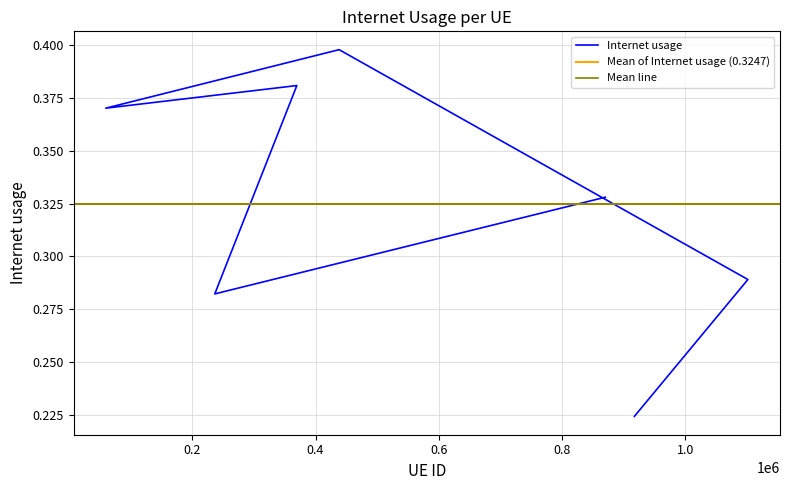

Does the chart have visible grid lines?

Yes